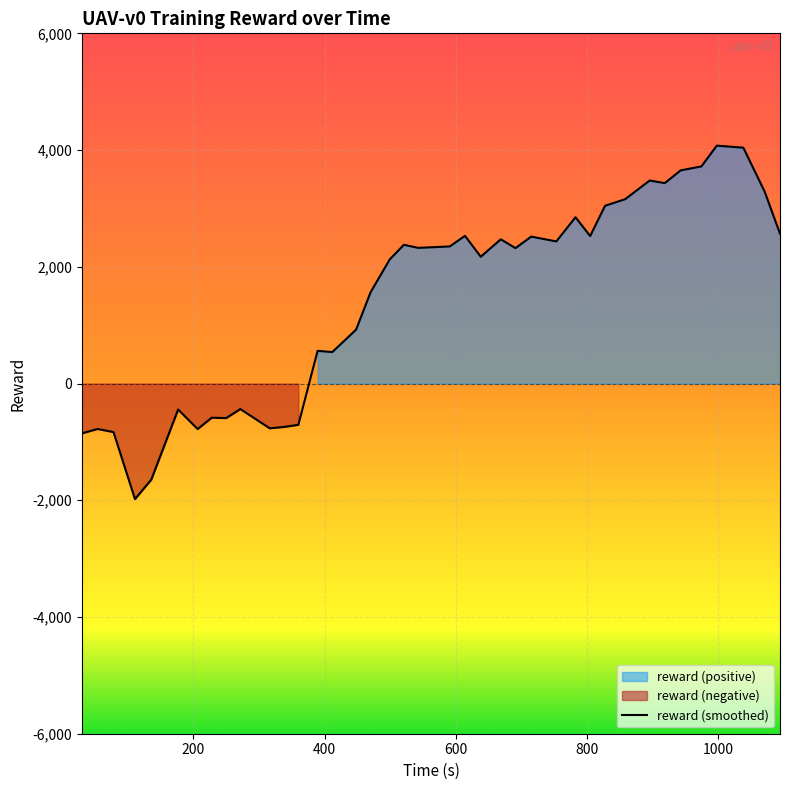

What is the maximum value for reward (smoothed)?

4075.8